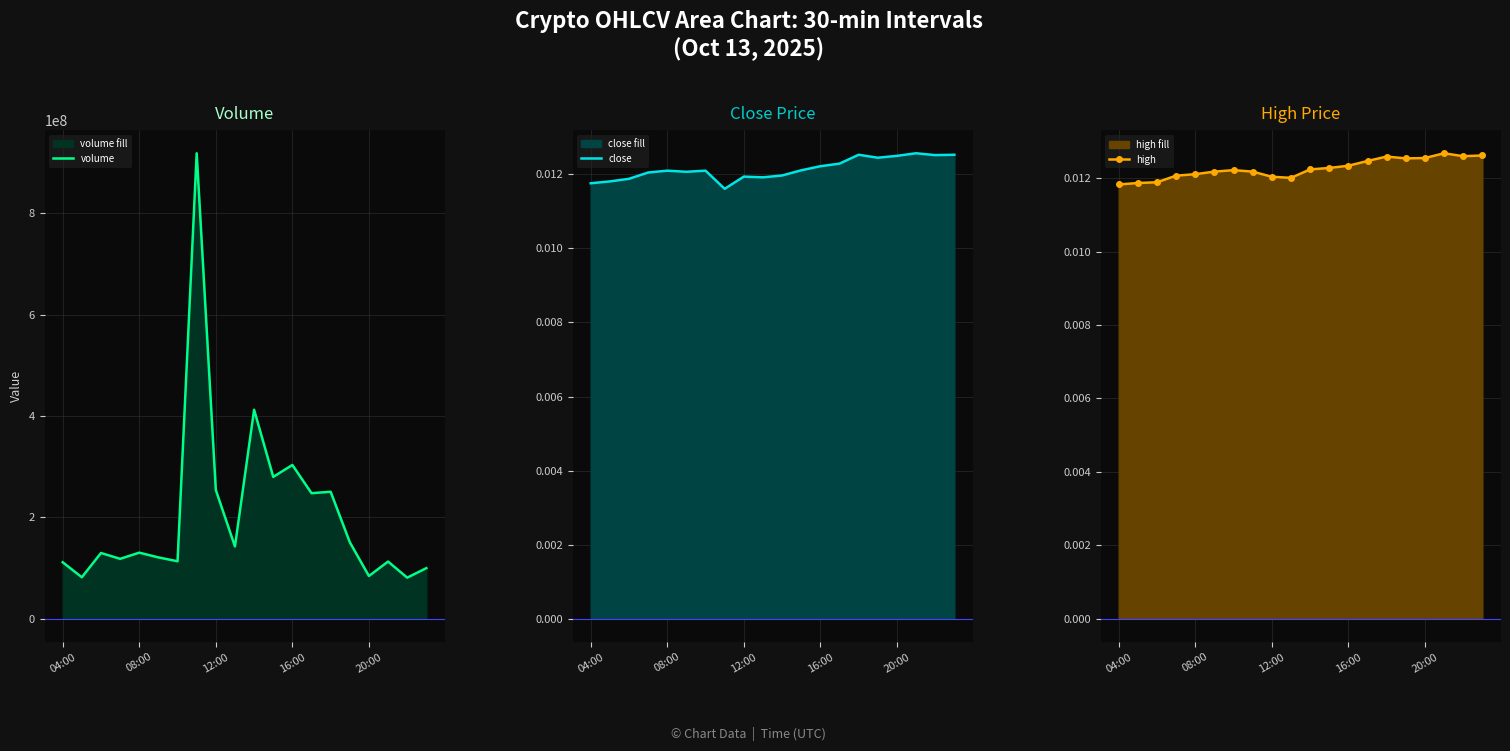

What is the highest value of the volume series?

918704884